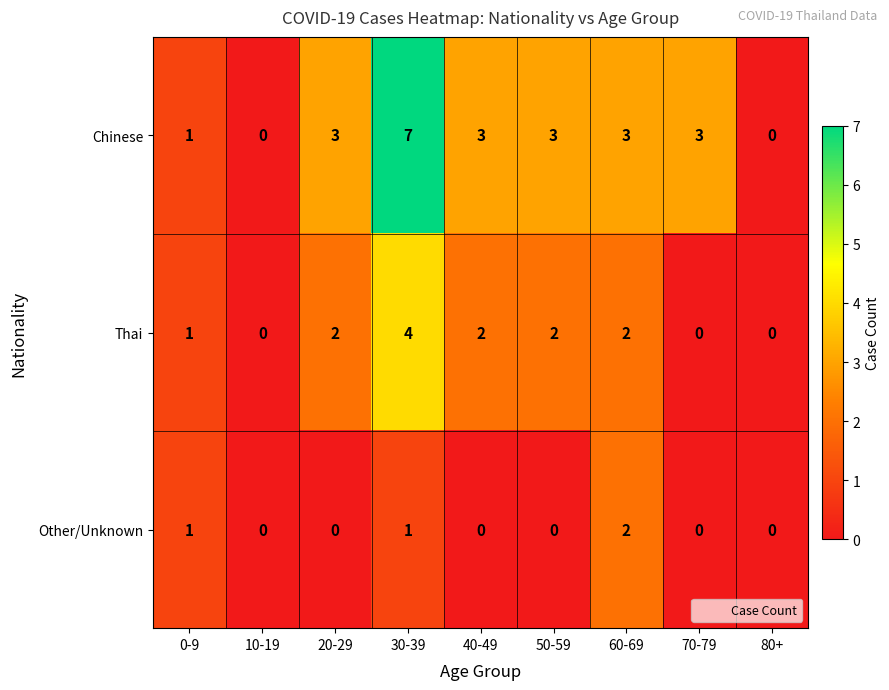

Rank the series by their maximum value, from lowest to highest.

Other/Unknown, Thai, Chinese